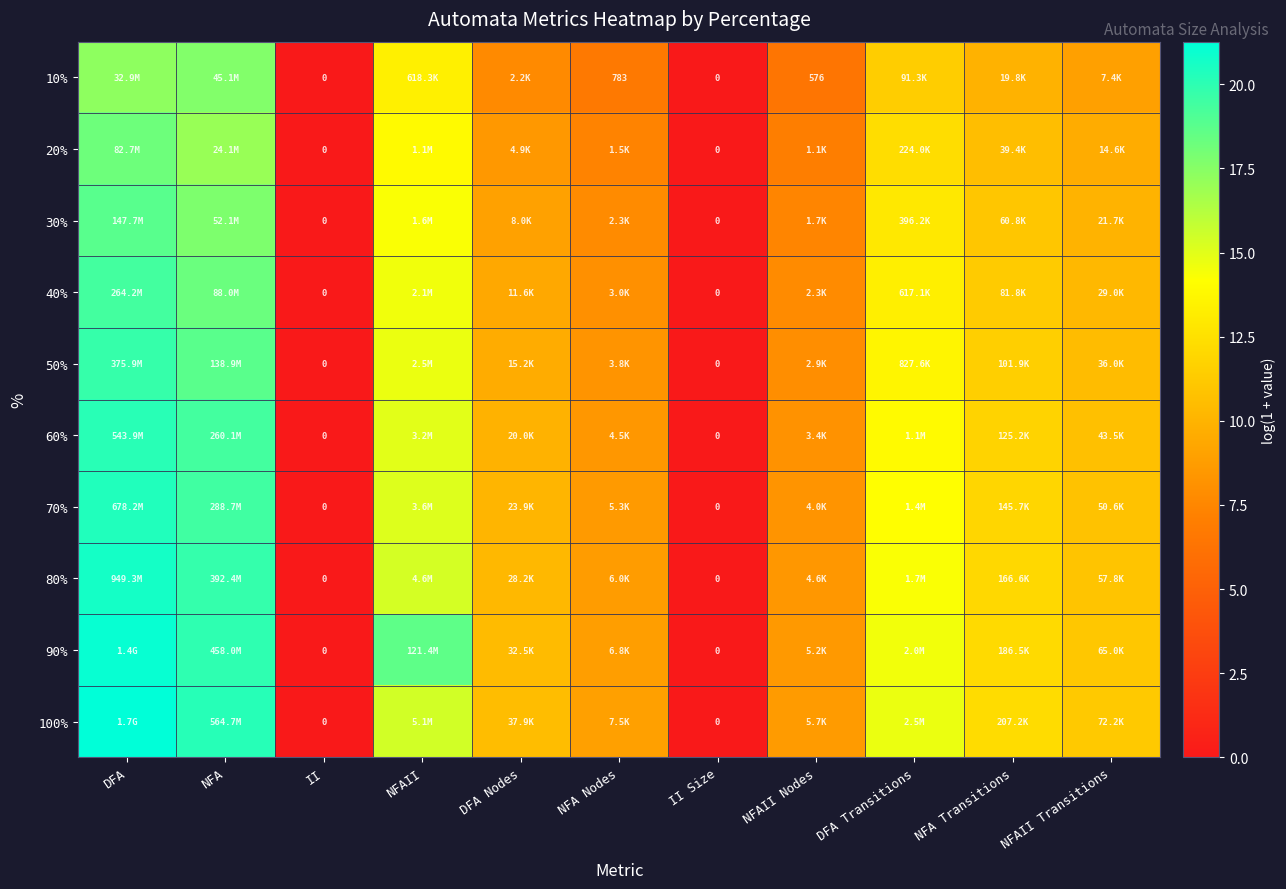

At DFA Nodes, list the series in order from largest to smallest.

100%, 90%, 80%, 70%, 60%, 50%, 40%, 30%, 20%, 10%